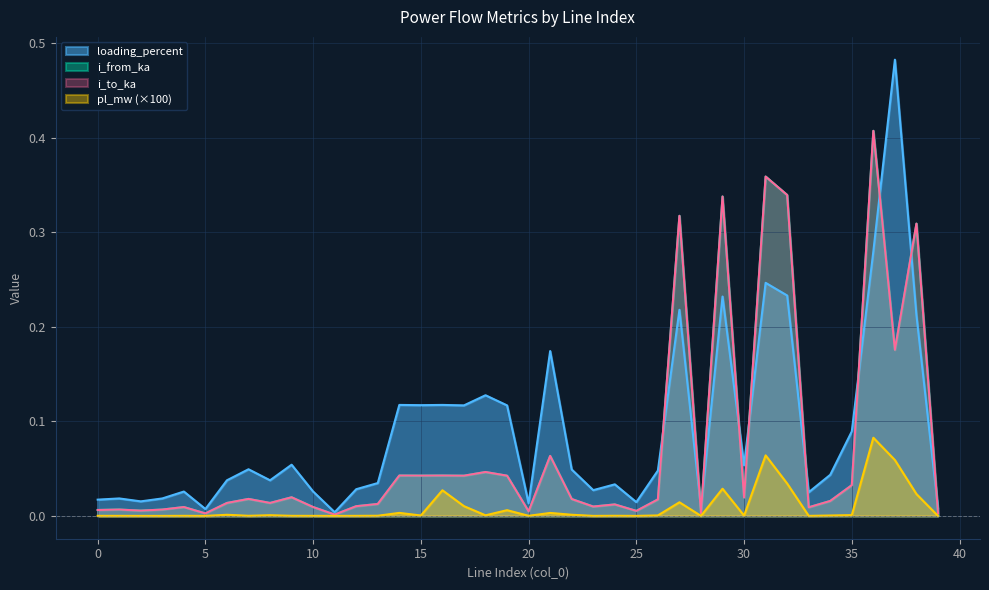

Read the loading_percent value at 32.

0.2